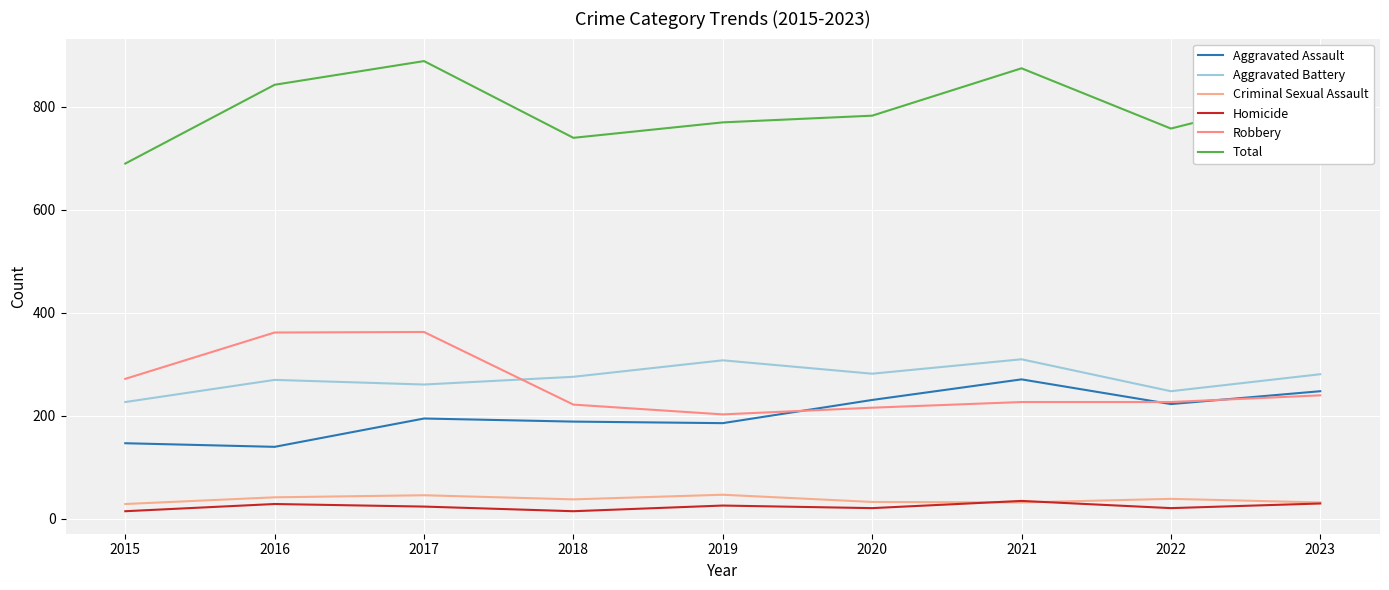

In Aggravated Battery, how many points are higher than both neighbors (excluding endpoints)?

3